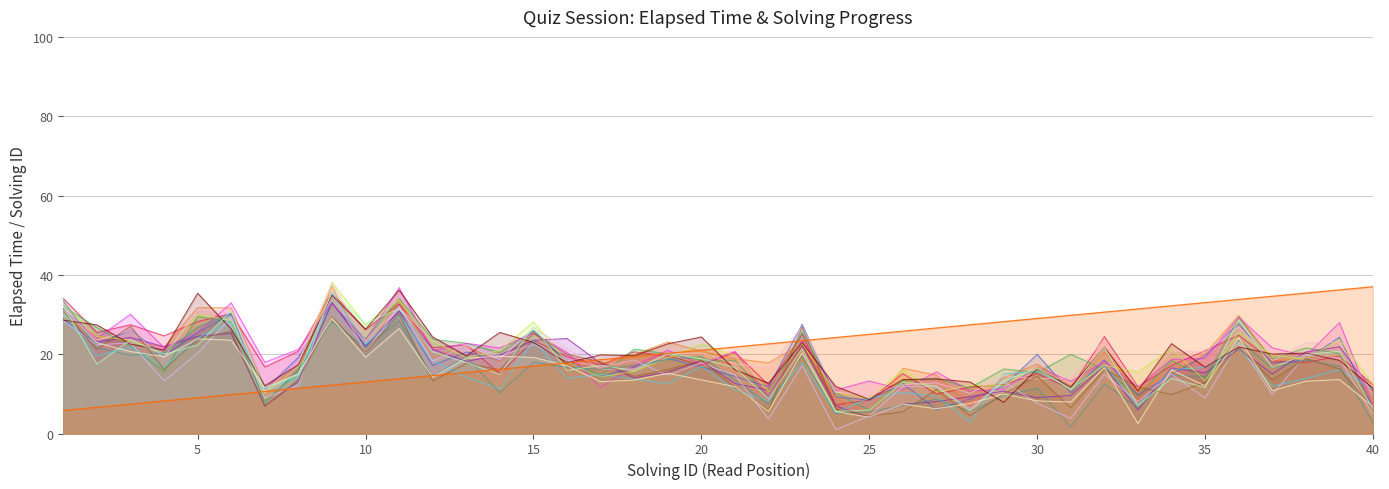

The value at 14 is 16.2. True or false?

True